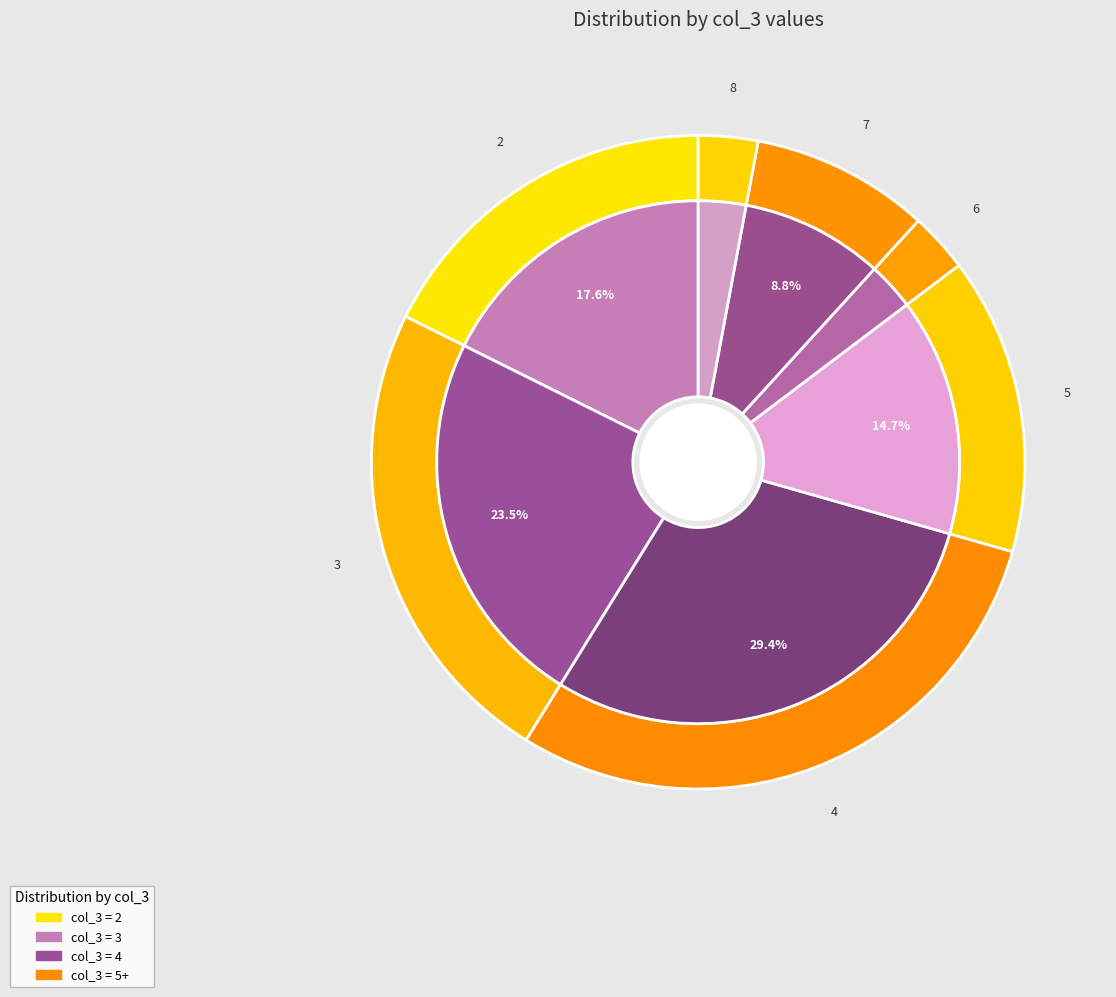

To the nearest percent, what portion does 8 represent?

3%